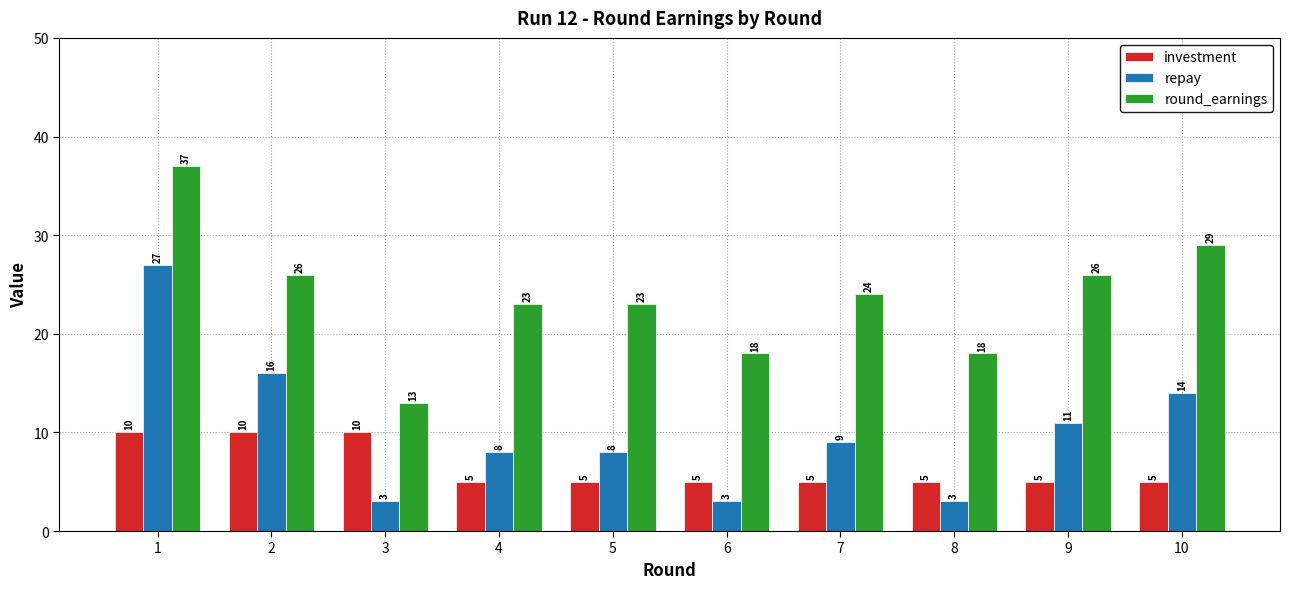

Reading right to left, what are all the values shown in this chart?

investment: 5	5	5	5	5	5	5	10	10	10
repay: 14	11	3	9	3	8	8	3	16	27
round_earnings: 29	26	18	24	18	23	23	13	26	37